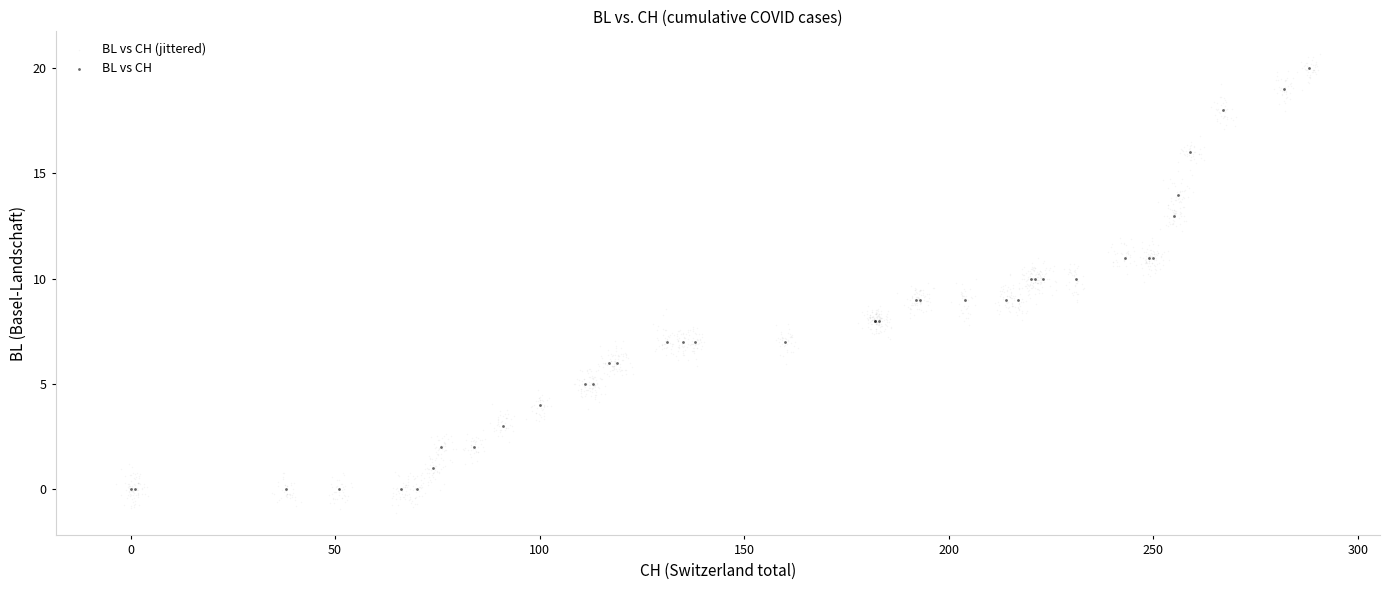

Which series contains the lowest Y value?

BL vs CH (jittered)